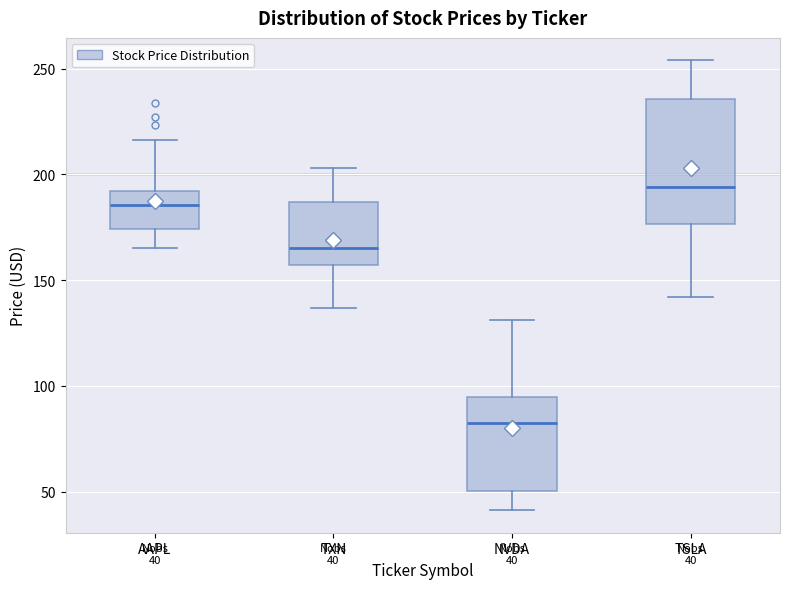

Which box is the tallest, from its lower edge to its upper edge?

TSLA